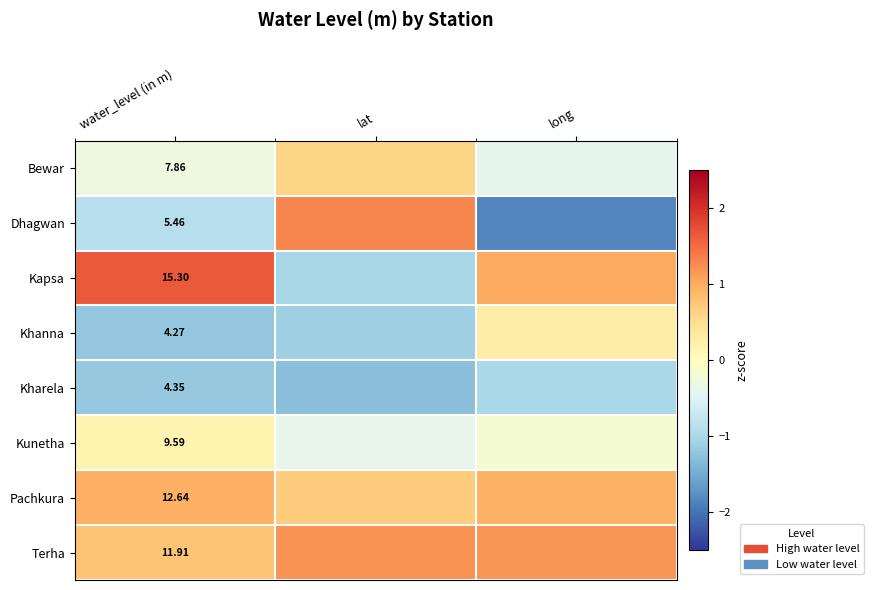

Rank the series at water_level (in m) from lowest to highest value.

Khanna, Kharela, Dhagwan, Bewar, Kunetha, Terha, Pachkura, Kapsa